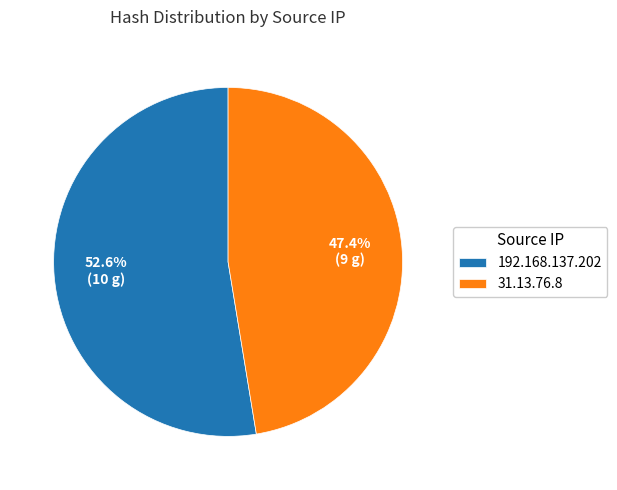

Do 31.13.76.8 and 192.168.137.202 together represent more than half of the pie?

Yes